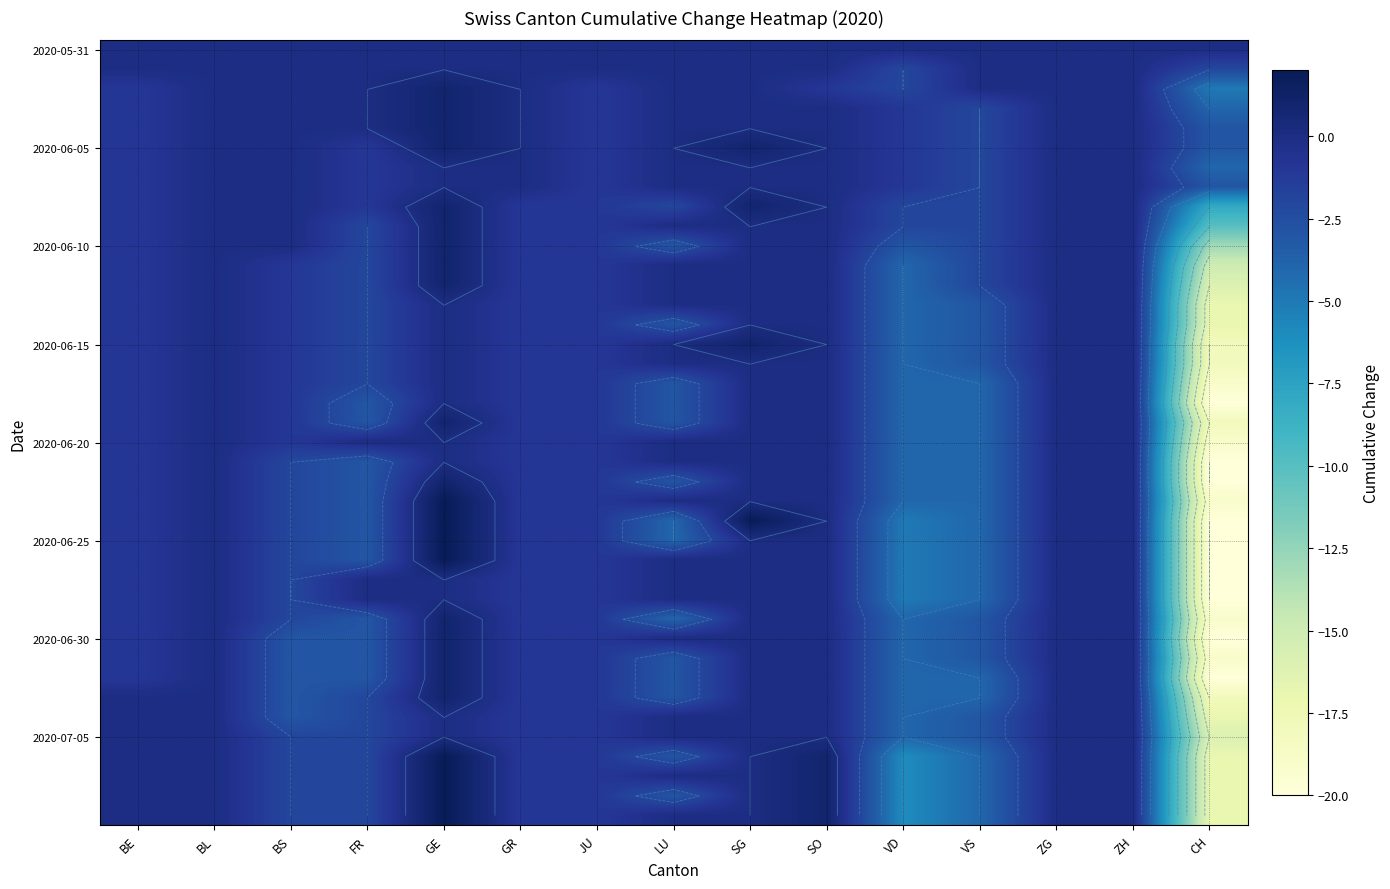

How many data points does each series have?

15